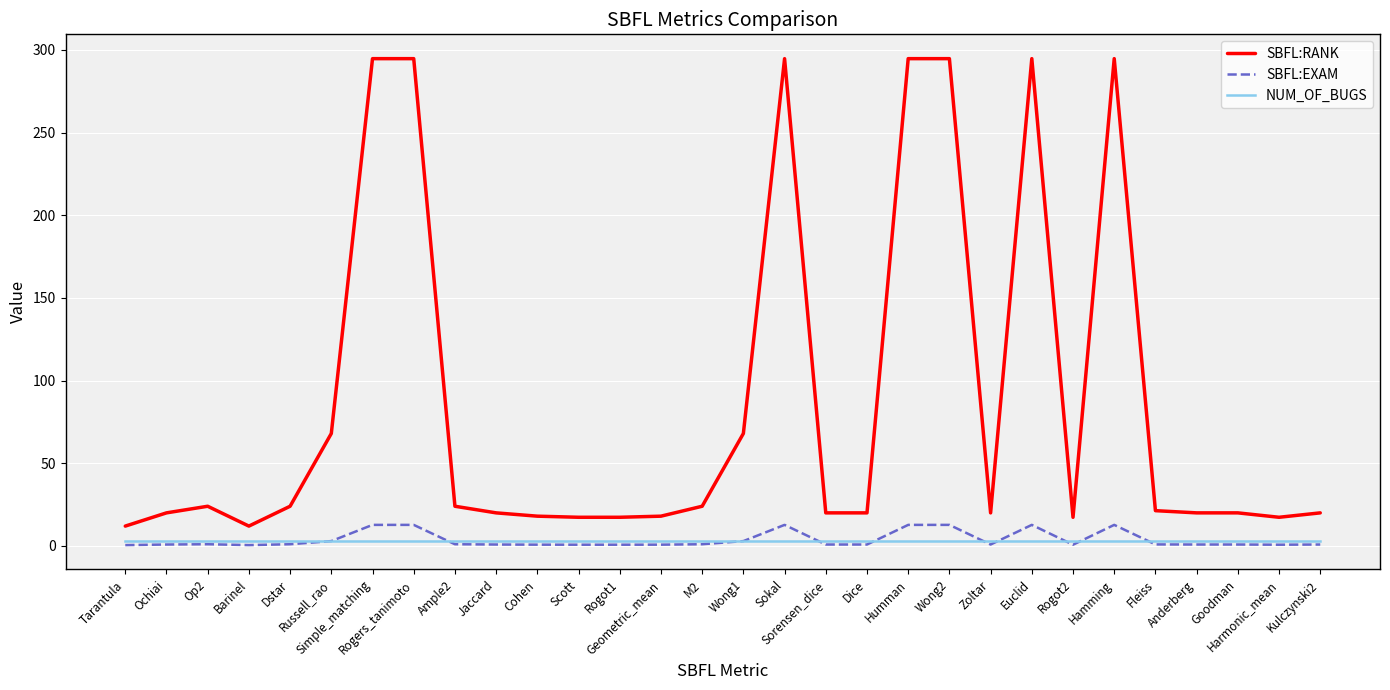

True or false: SBFL:EXAM has more than 1 interior local peaks.

True